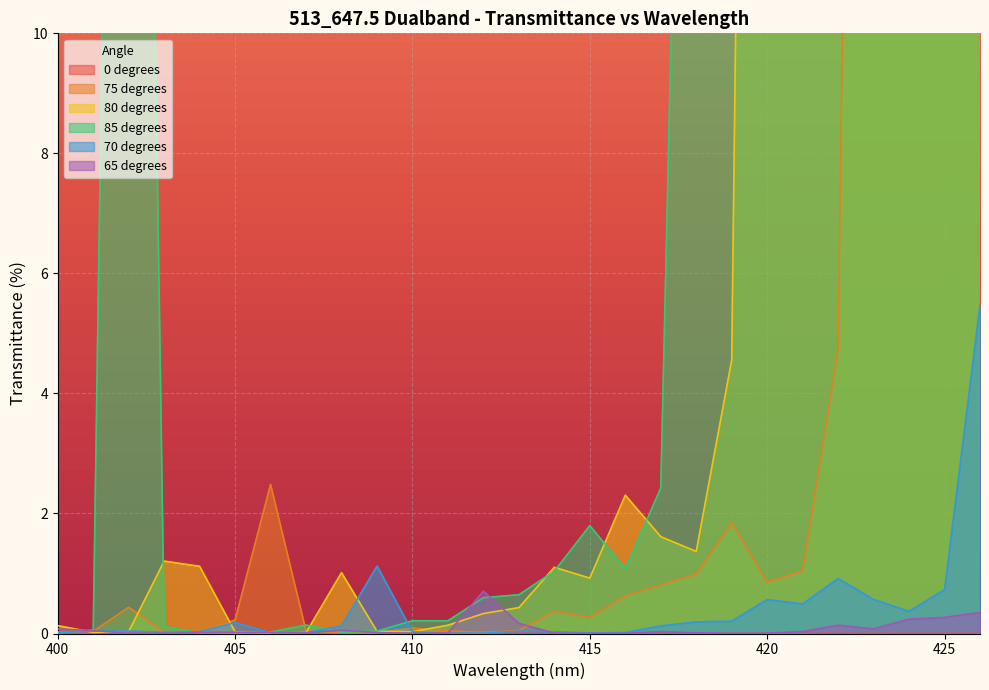

How many interior local valleys does the 0 degrees series have?

7